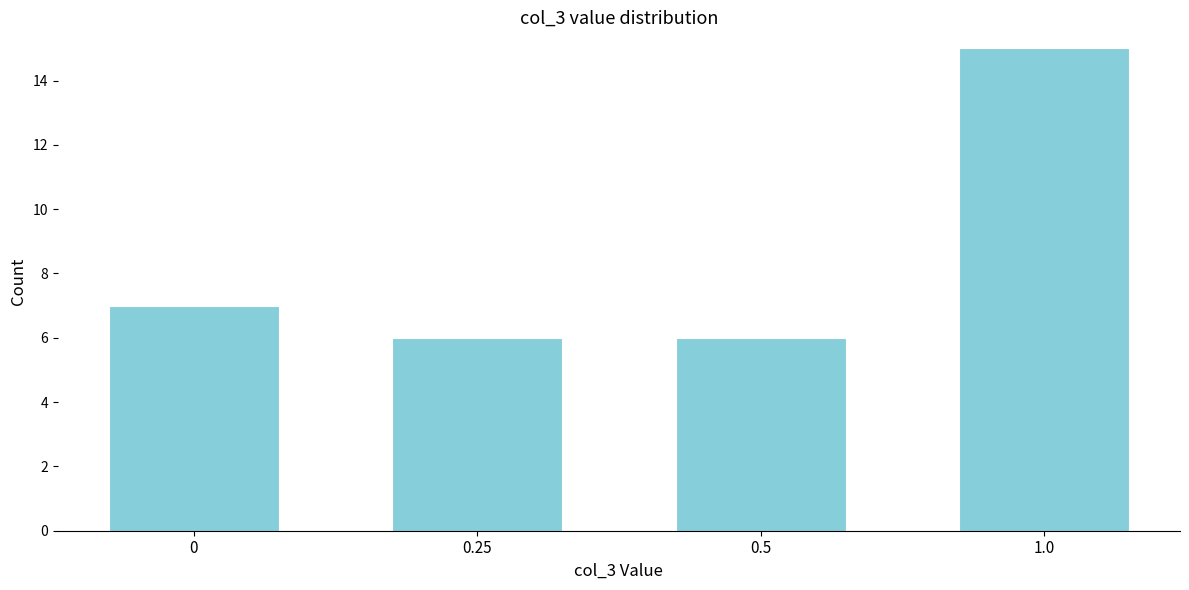

Reading left to right, transcribe all the data shown in this chart.

0=7	0.25=6	0.5=6	1.0=15